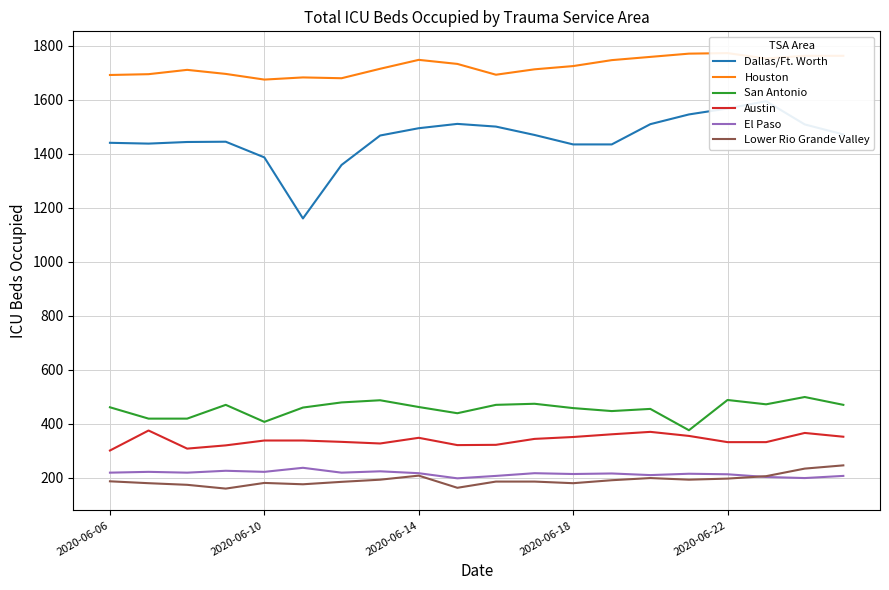

What is the lowest value of the El Paso series?

198